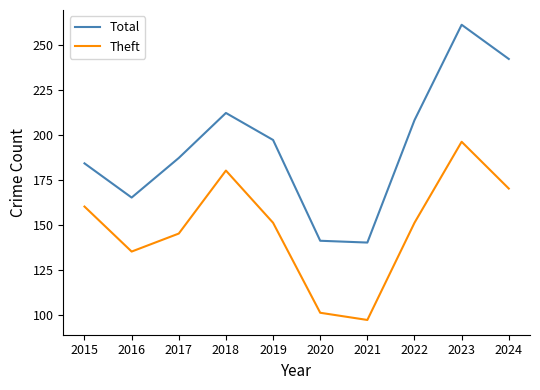

True or false: Total and Theft intersect in this chart.

False